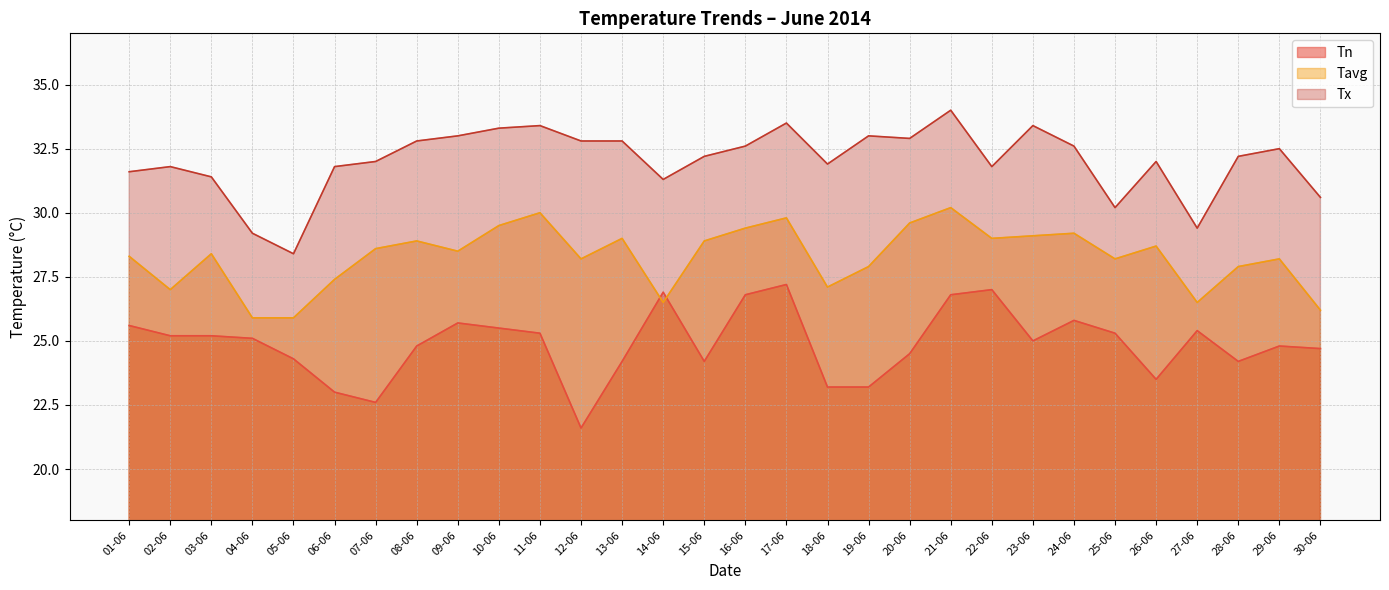

How many lines are shown in the chart?

3